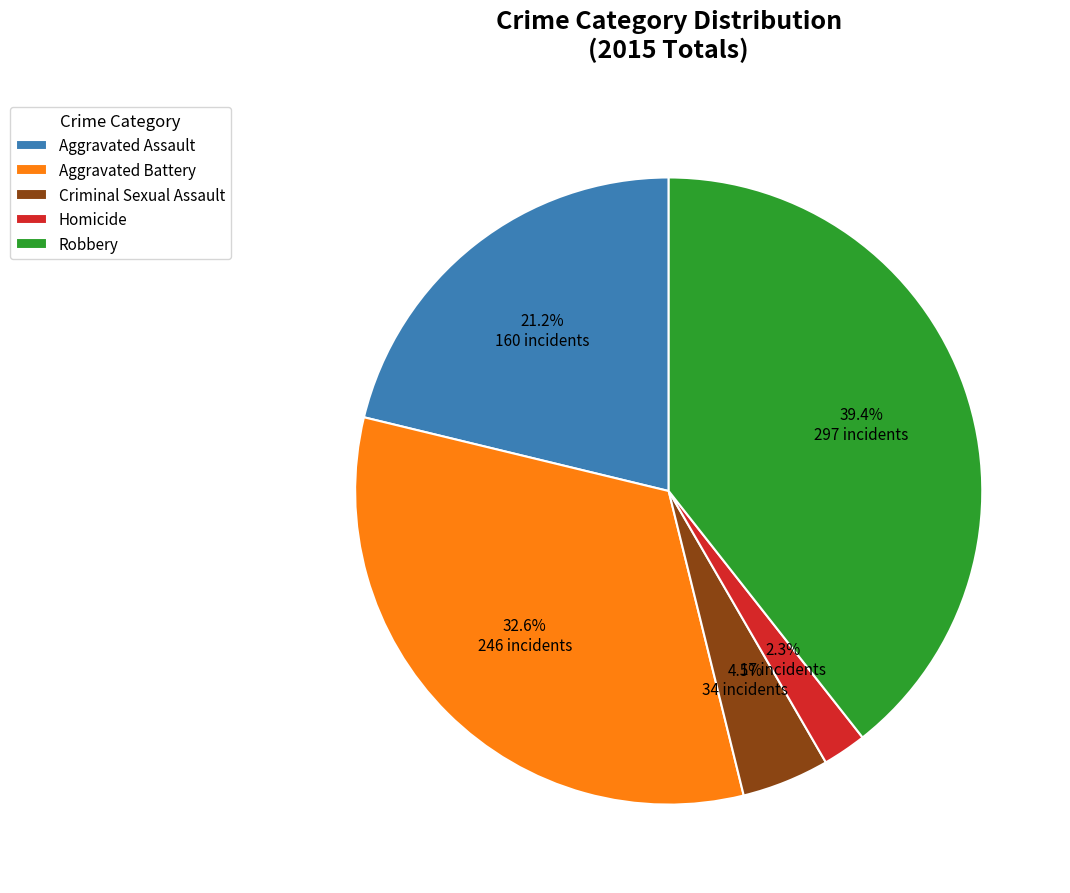

True or false: Robbery accounts for 39% of the total.

True